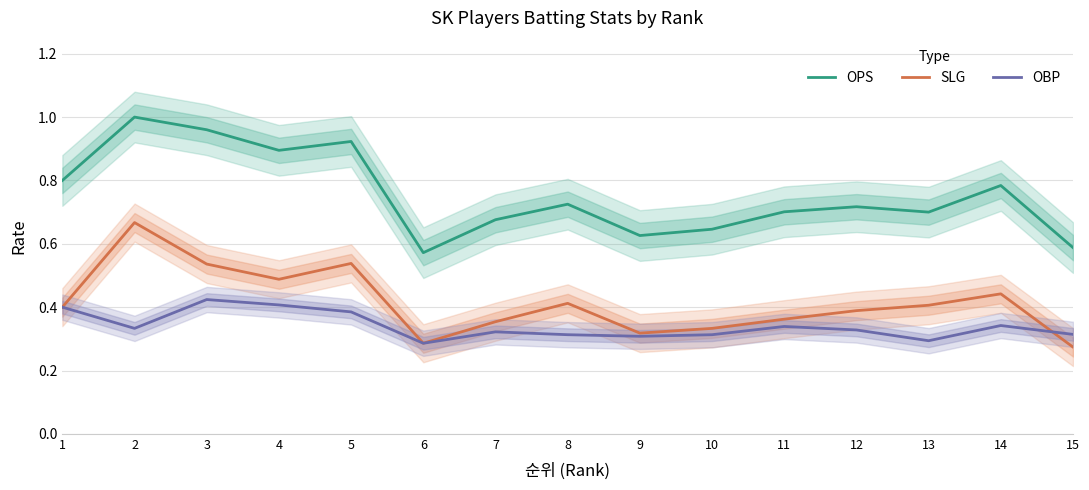

What is the spread (max minus min) of values at 14?

0.4